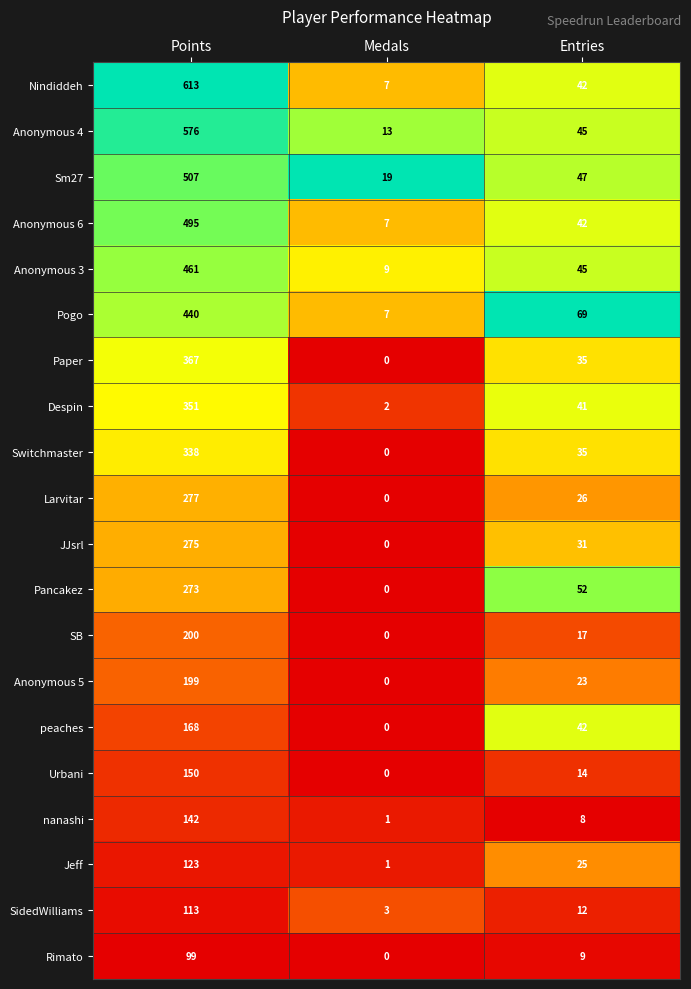

Which series changed the most between Points and Medals?

Nindiddeh